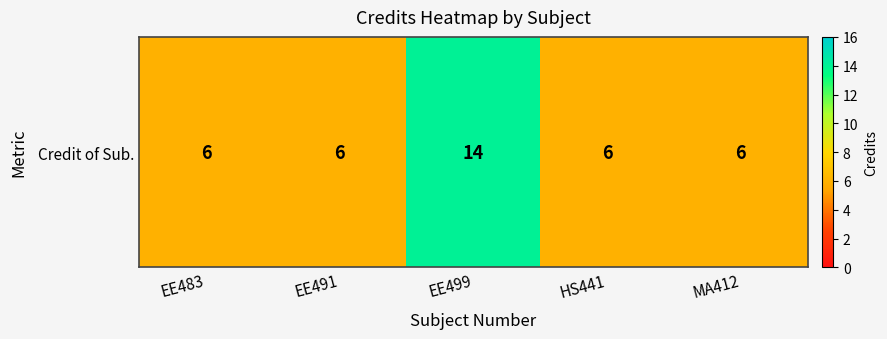

Between MA412 and HS441, which is larger?

MA412